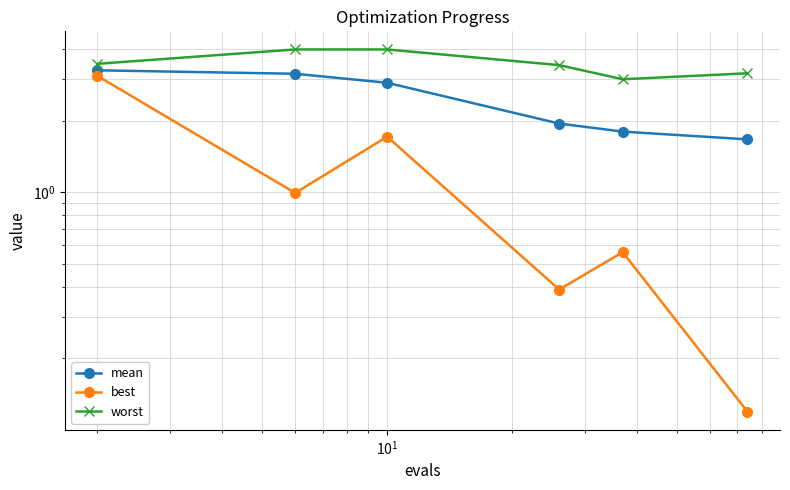

What is the difference between the maximum and minimum values in the mean series?

1.6